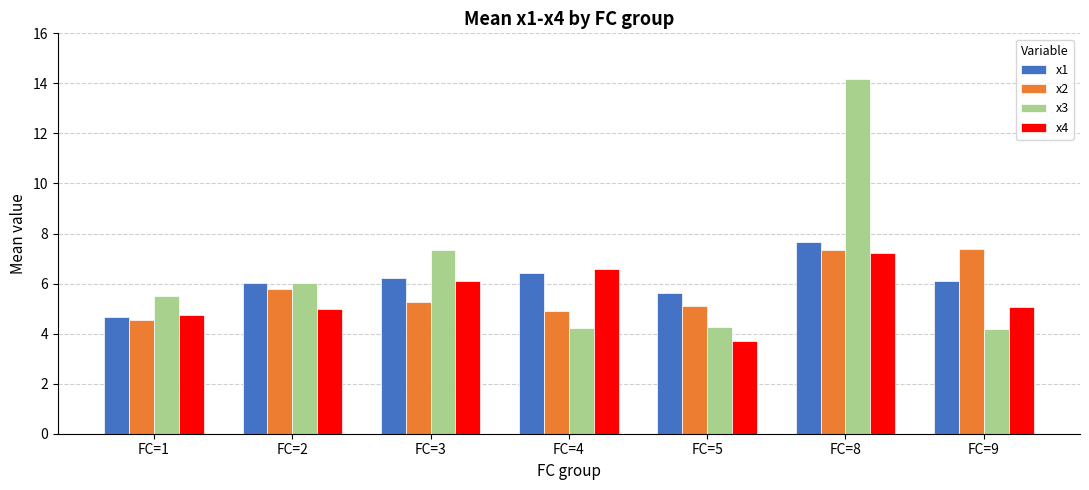

Count the number of categories in the chart.

7